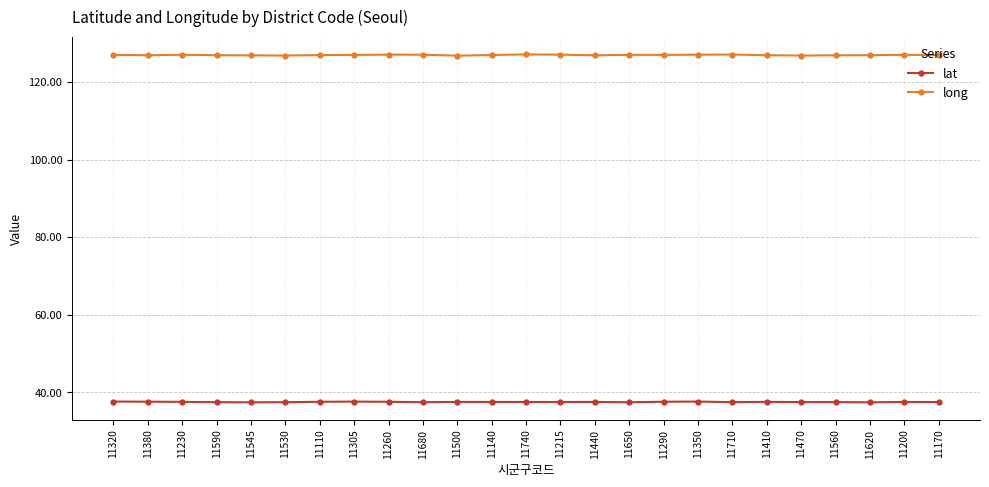

List the series in order of their peak value, lowest first.

lat, long